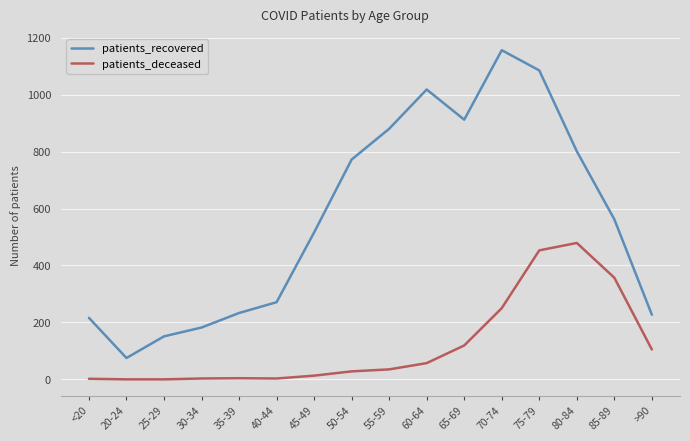

List the series in order of their peak value, highest first.

patients_recovered, patients_deceased